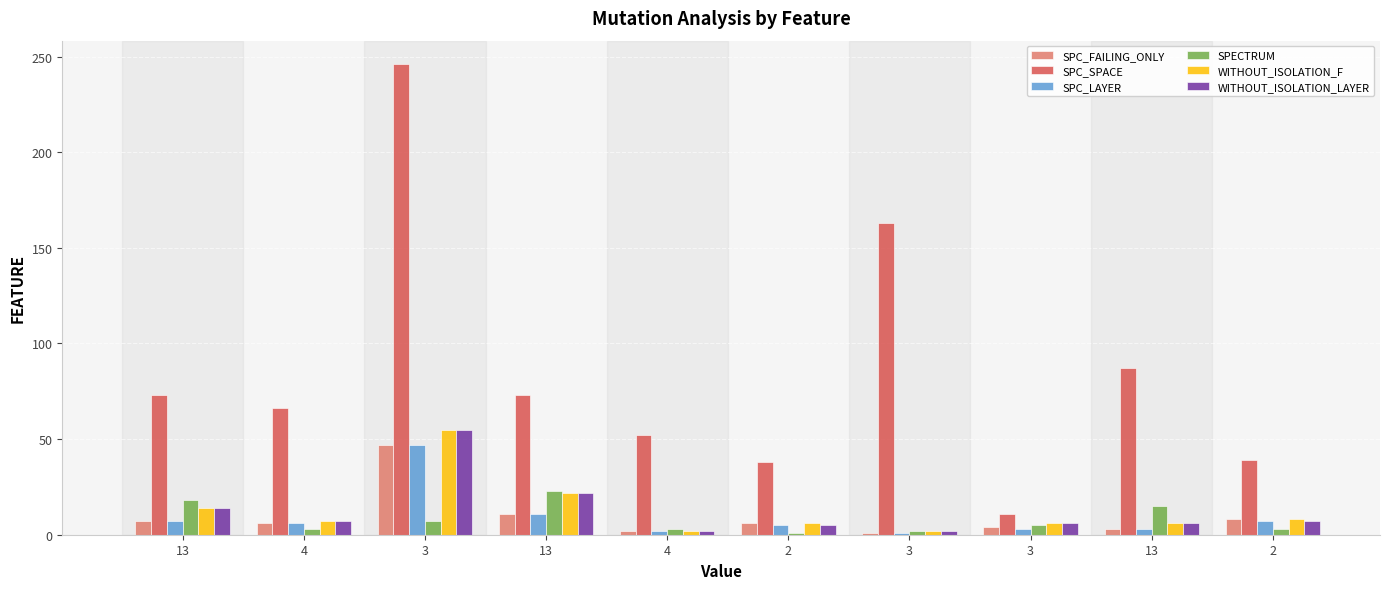

Are the bars grouped side by side (vs. stacked)?

Yes